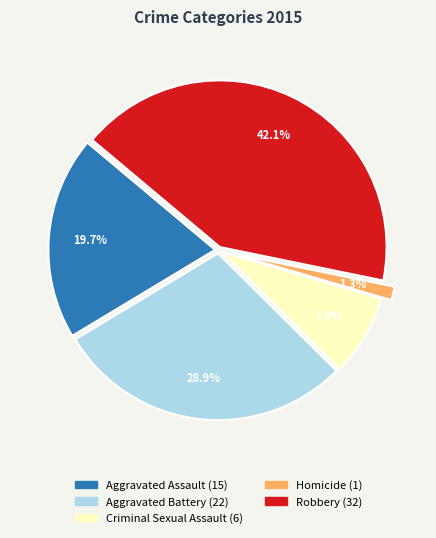

What is the largest slice in the pie chart?

Robbery